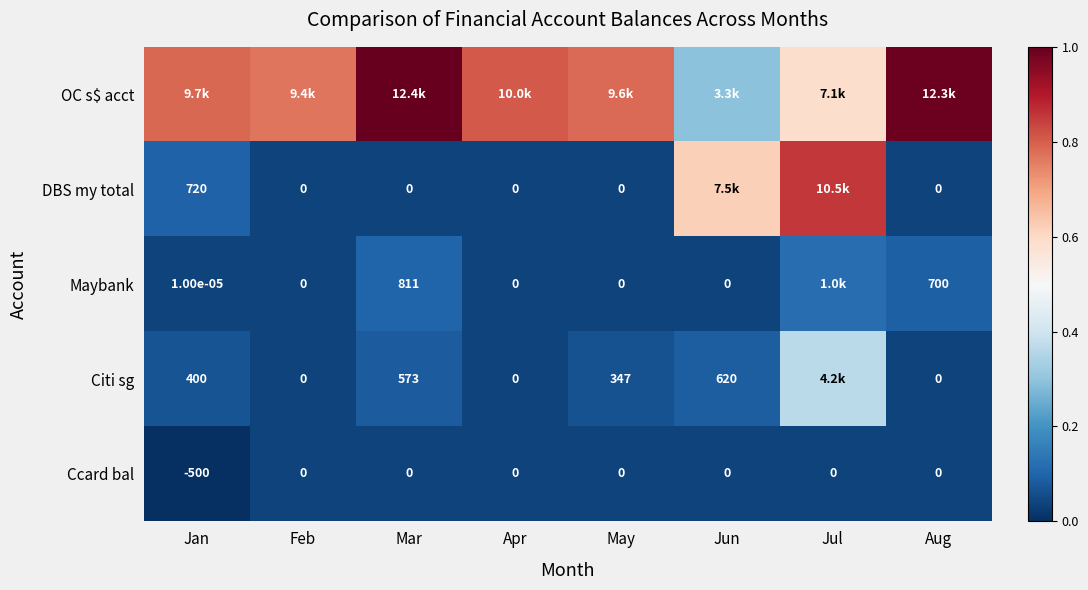

Is the value of DBS my total at Jan greater than the value of Maybank at May?

Yes